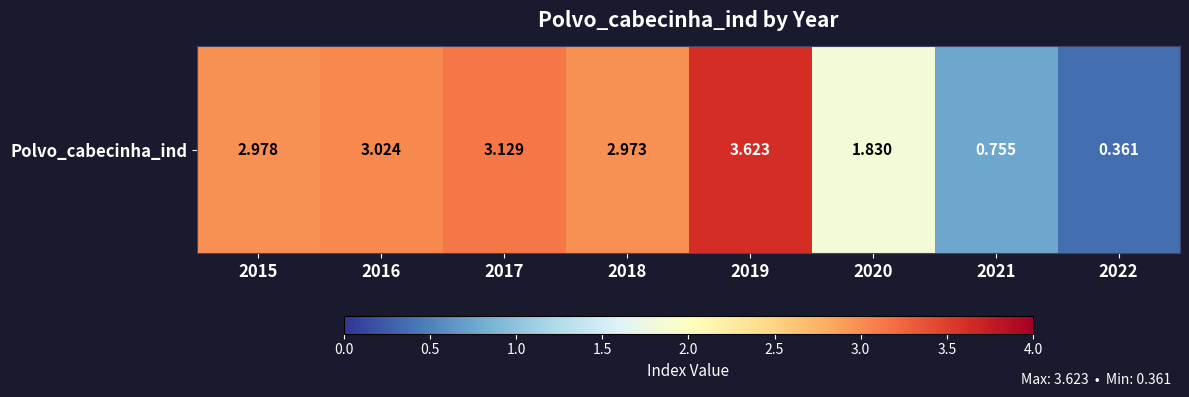

Reading left to right, list all the values displayed in this chart.

3.0	3.0	3.1	3.0	3.6	1.8	0.8	0.4